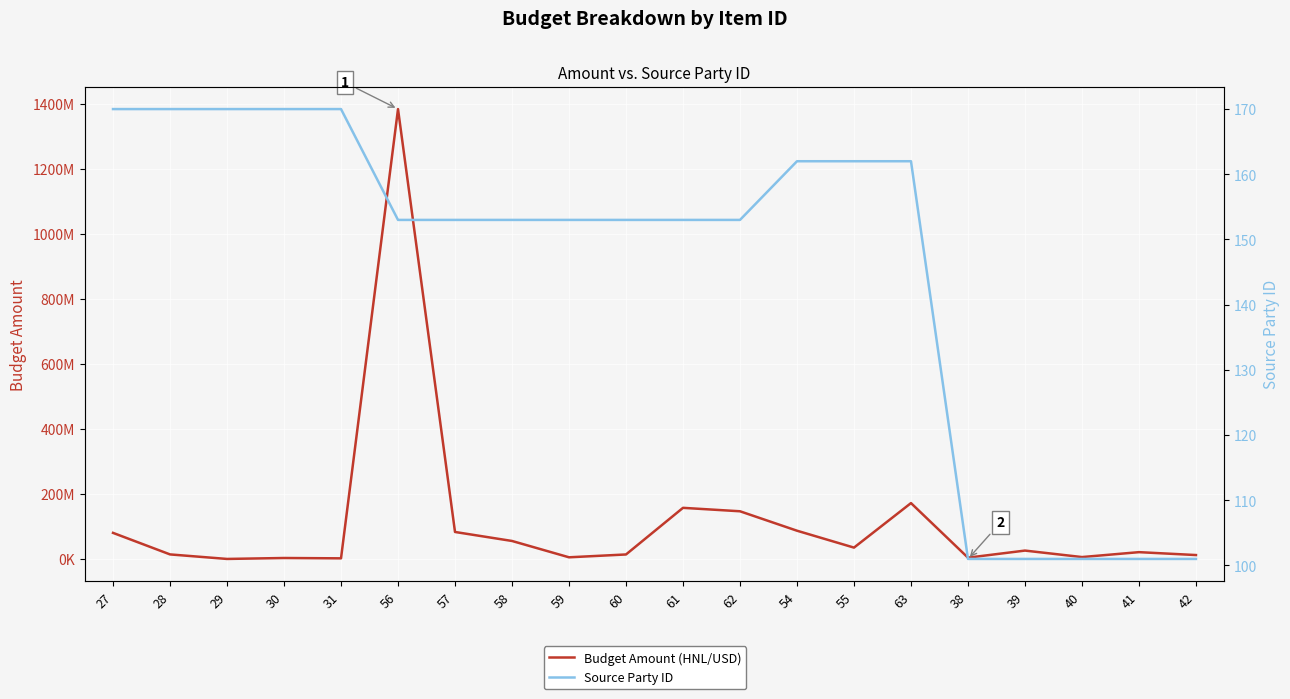

What is the difference between the highest and lowest values at 42?

12027899